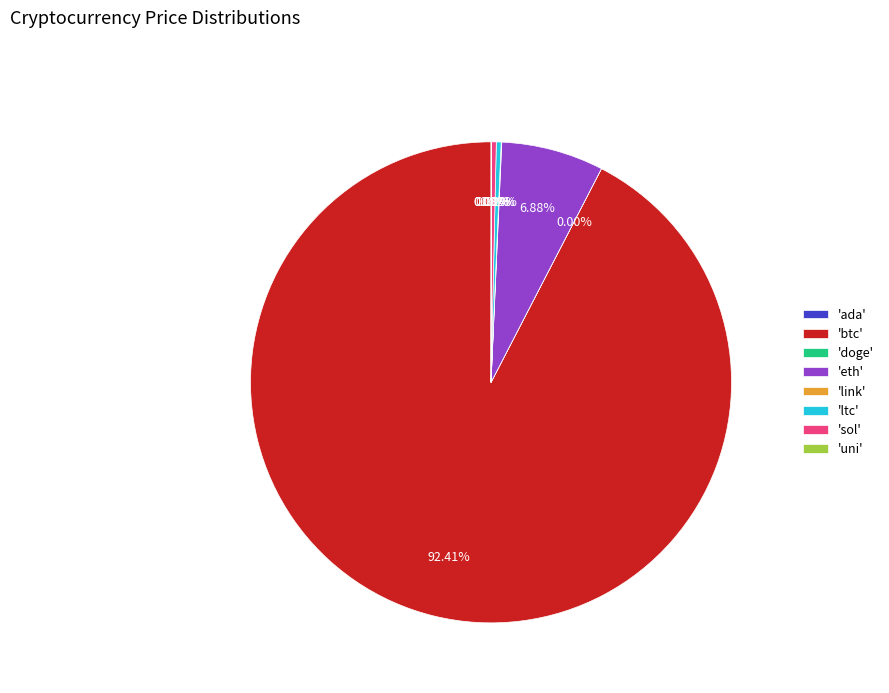

Which slice is the largest?

'btc'